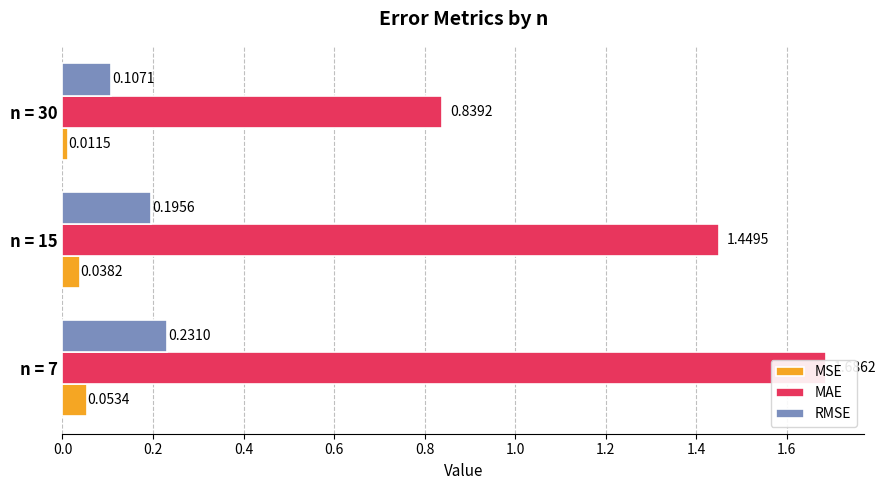

The value of RMSE at 0.4 is 0.1. True or false?

True